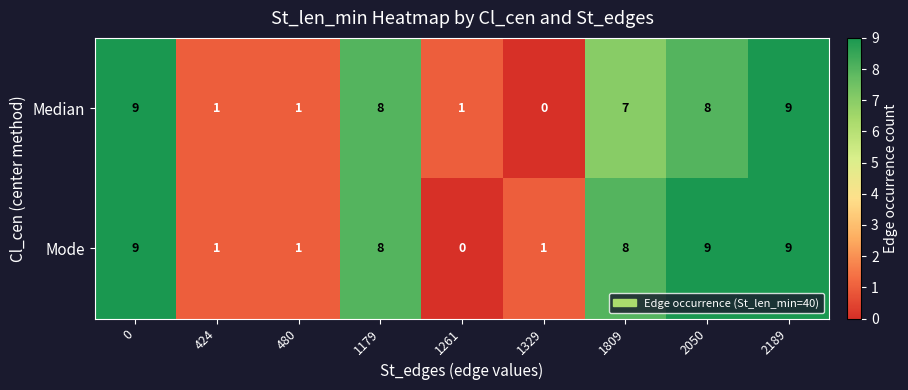

How many categories are shown in the chart?

9